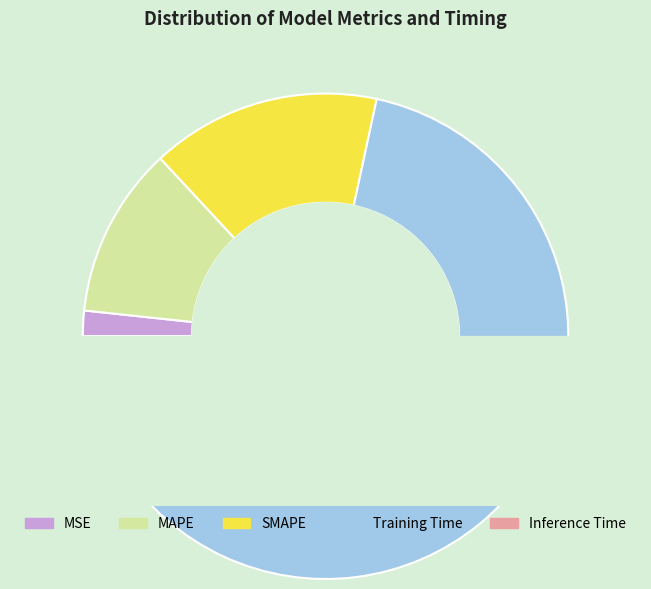

How many segments does this pie chart have?

5